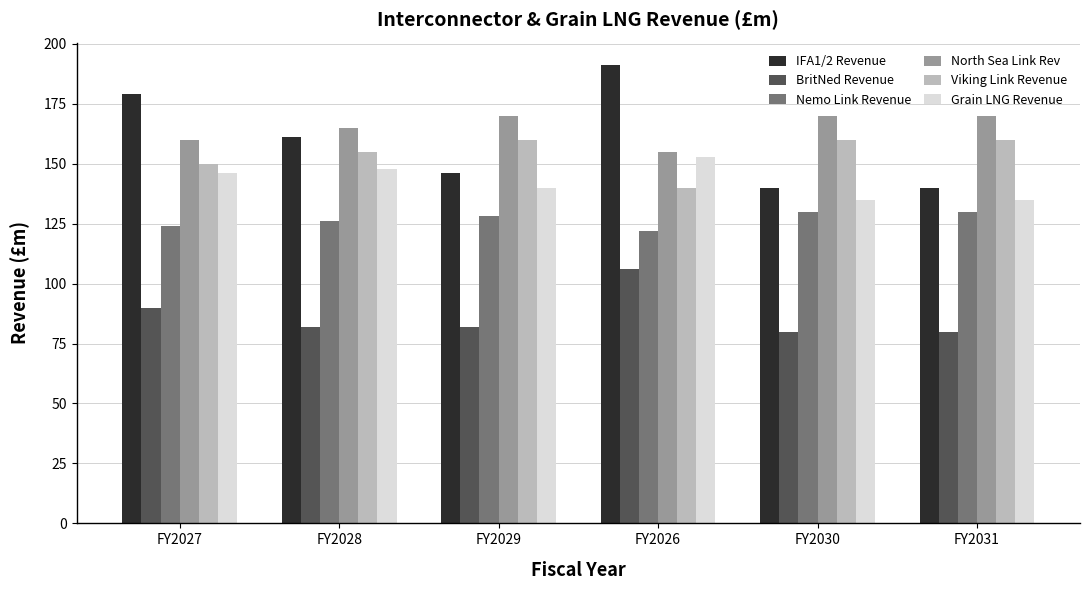

What is the total value across all series at FY2027?

849